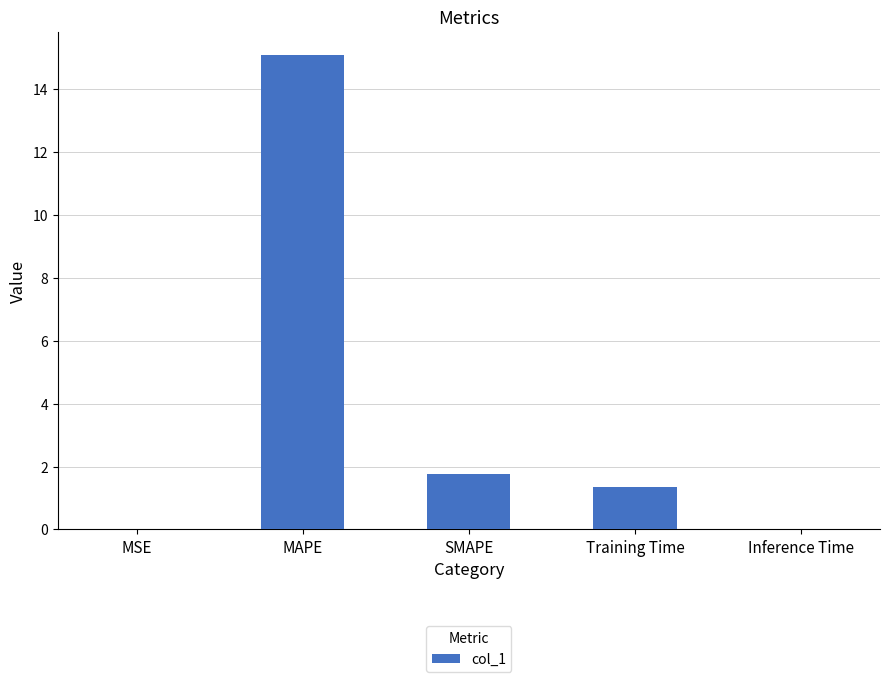

How many values exceed 1?

3